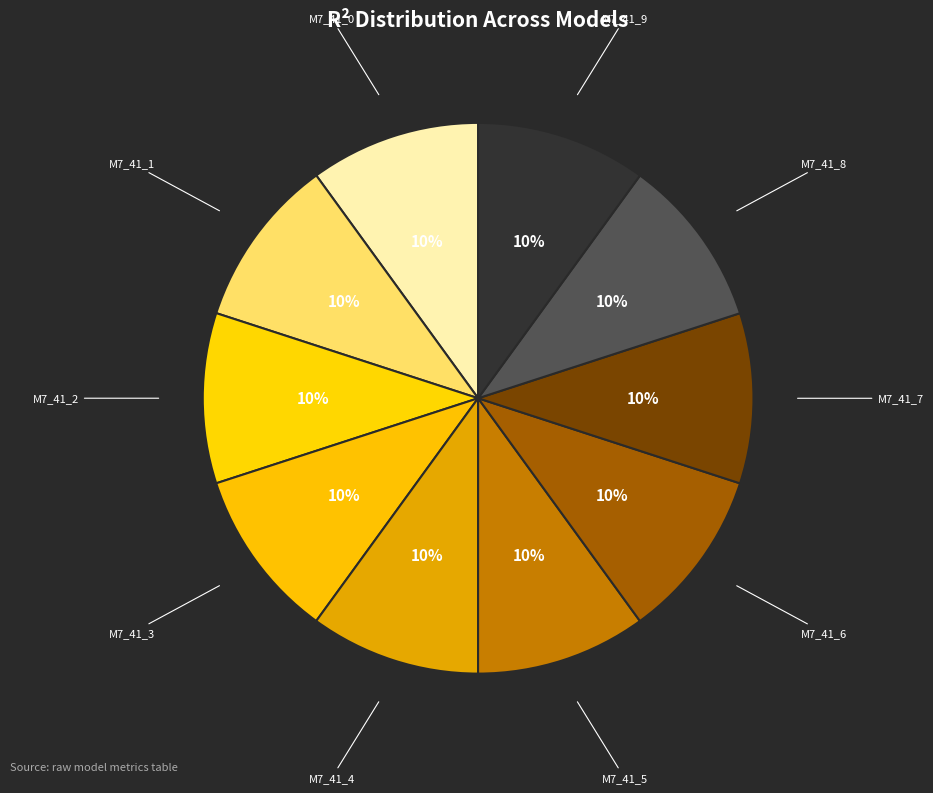

How many segments does this pie chart have?

10